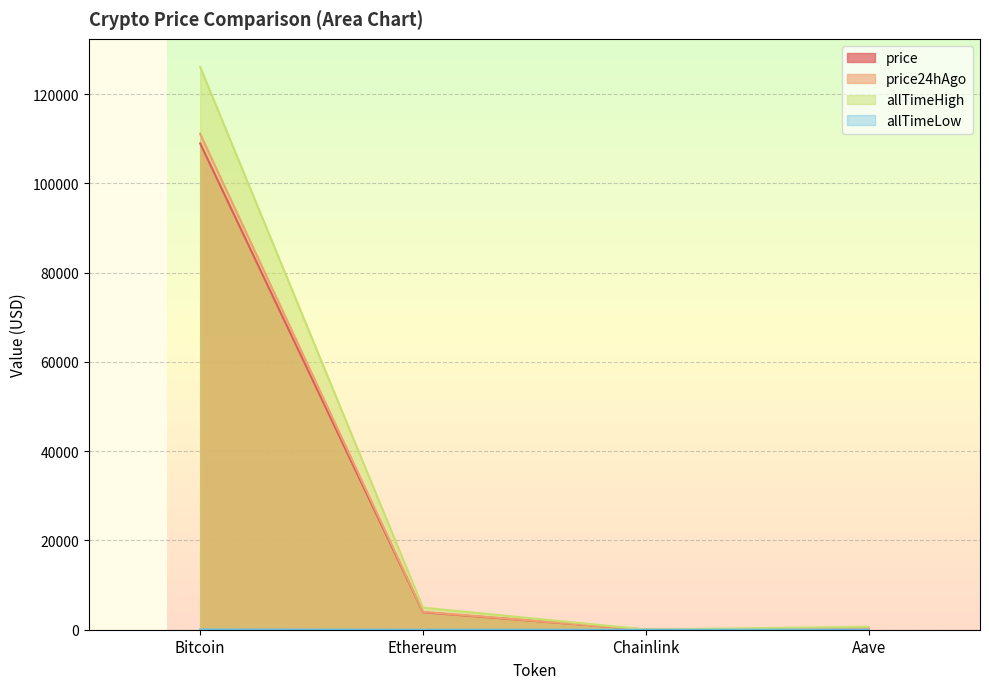

How many values in the allTimeHigh series are below 4946?

2